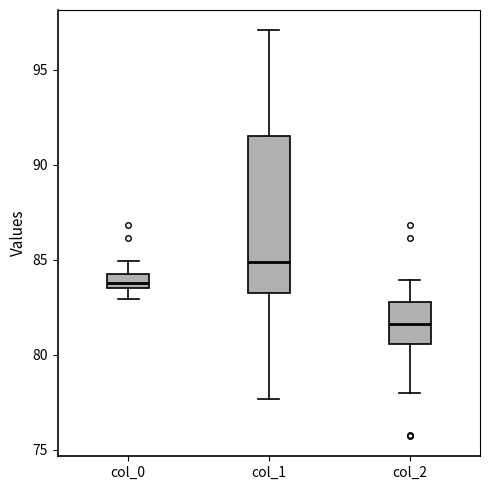

Where does the upper whisker of the box for col_2 end on the y-axis? The values are not printed on the chart, so give them approximately, as read against the axis.

84.0